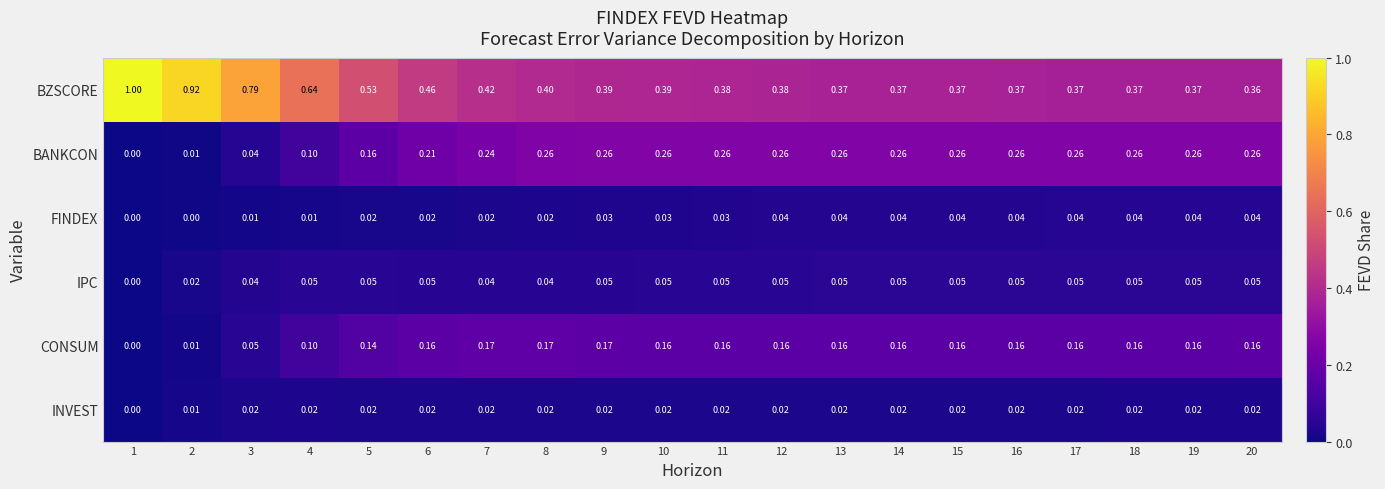

List the series in order of their peak value, lowest first.

INVEST, FINDEX, IPC, CONSUM, BANKCON, BZSCORE